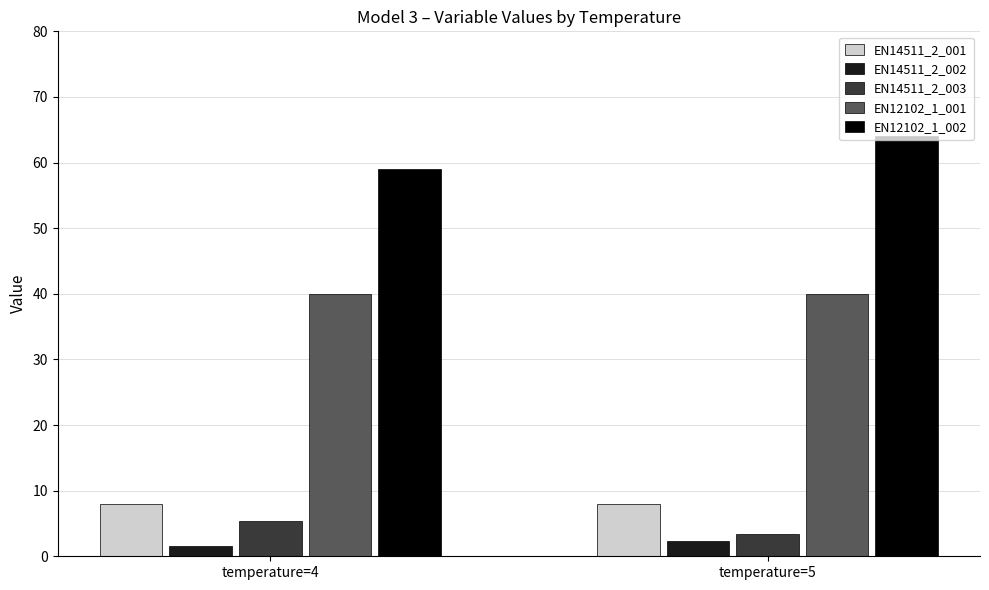

What is the maximum value for EN14511_2_002?

2.4